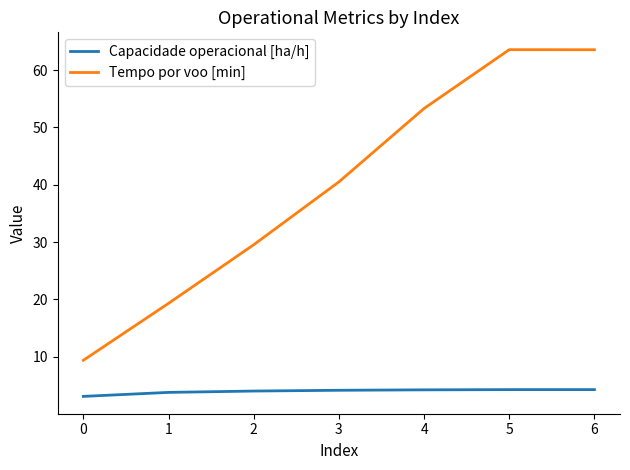

What is the maximum value shown in the chart?

63.6